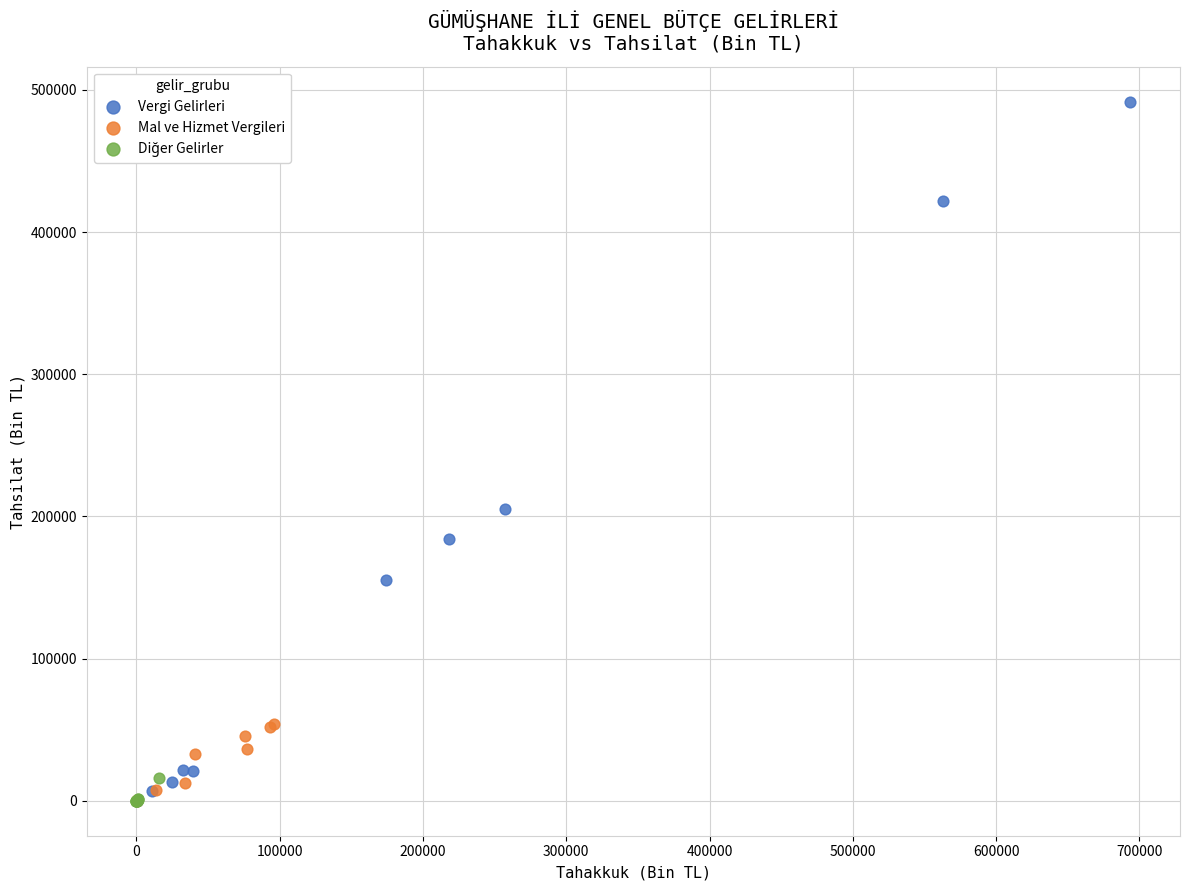

Which series contains the highest Y value?

Vergi Gelirleri